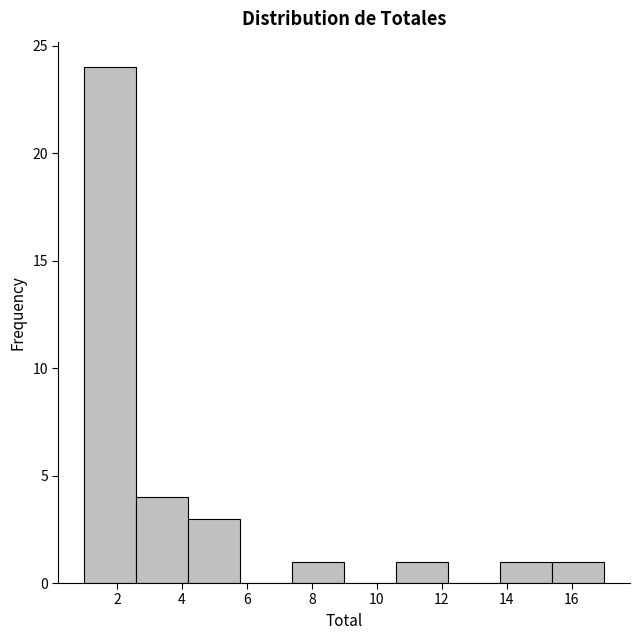

How tall is the bar that spans 4.2 to 5.8 on the x-axis? The values are not printed on the chart, so give them approximately, as read against the axis.

3